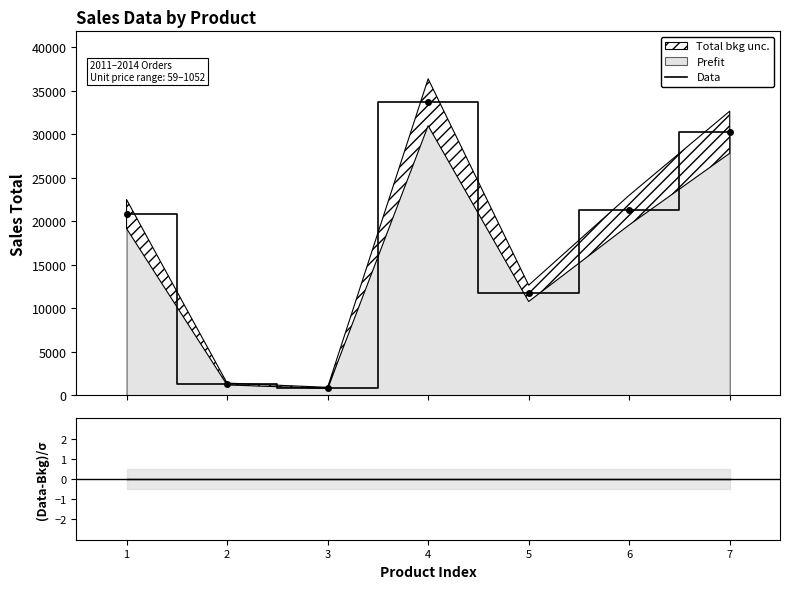

Reading left to right, extract all data points from this chart.

1=20829.8	2=1307.5	3=856.5	4=33672.8	5=11722.7	6=21284.5	7=30233.7